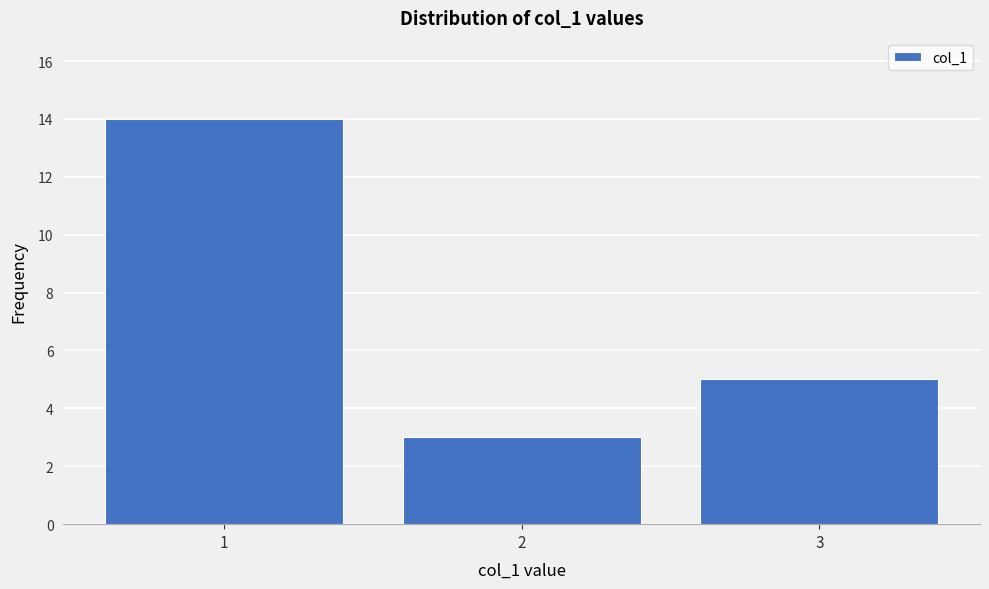

What is the height of the bar covering 0.5 to 1.5 on the x-axis? The values are not printed on the chart, so give them approximately, as read against the axis.

14